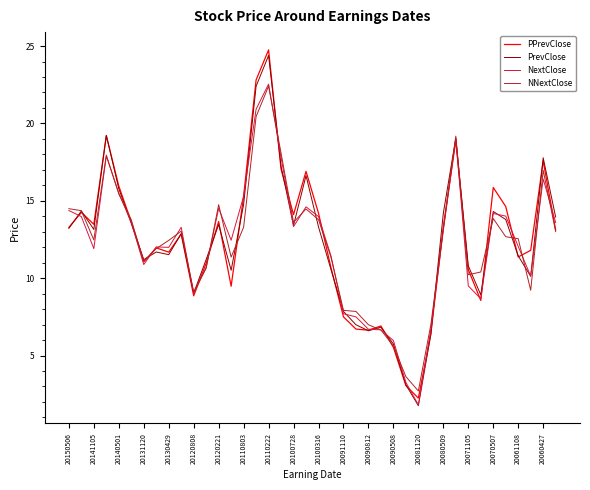

What is the maximum value shown in the chart?

24.8